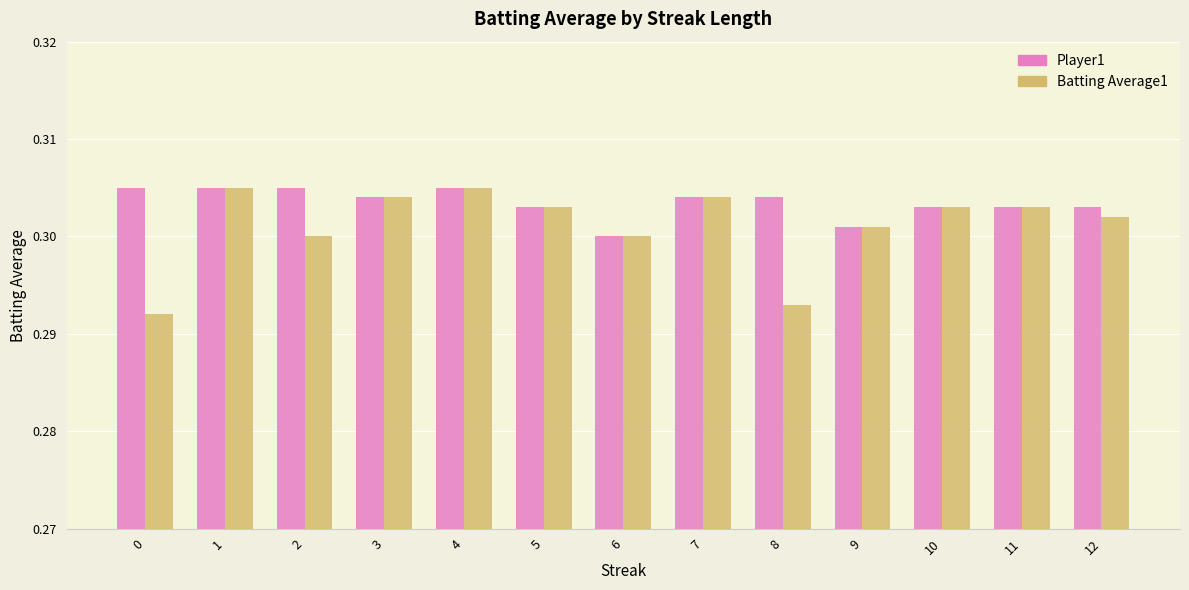

List the series in order of their overall mean, highest first.

Player1, Batting Average1